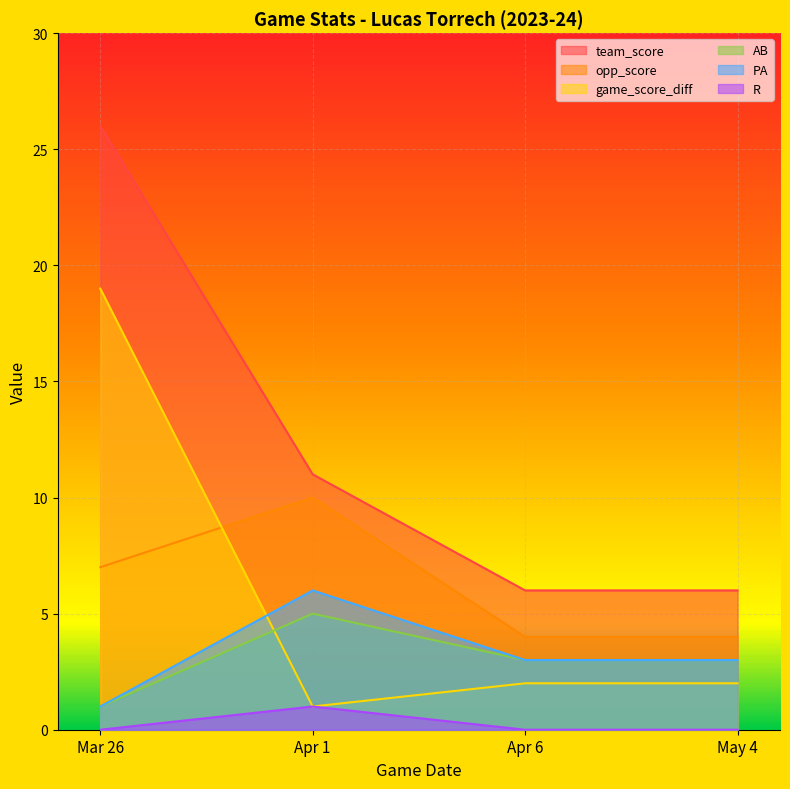

Which category has the highest value in the PA series?

Apr 1